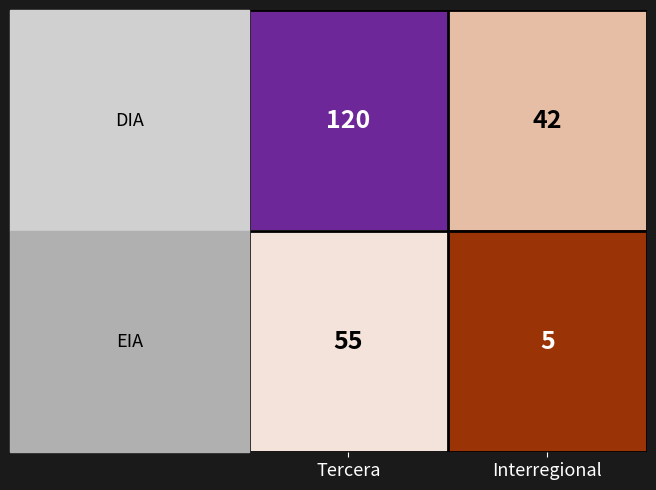

At which category is the sum across all series the highest?

Tercera